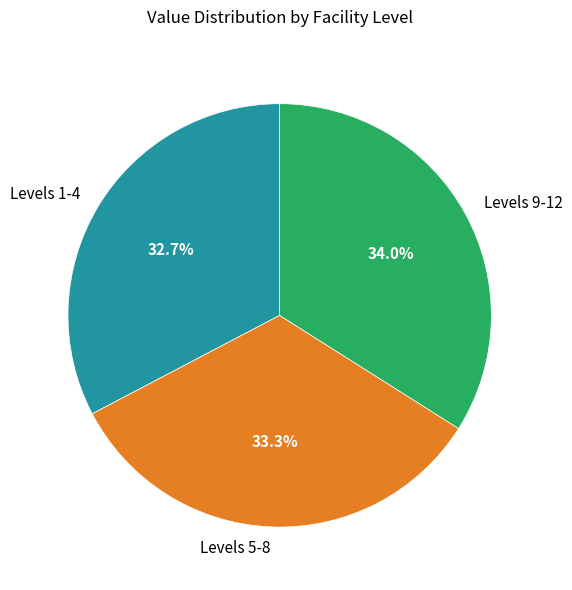

Between Levels 1-4 and Levels 9-12, which is larger?

Levels 9-12